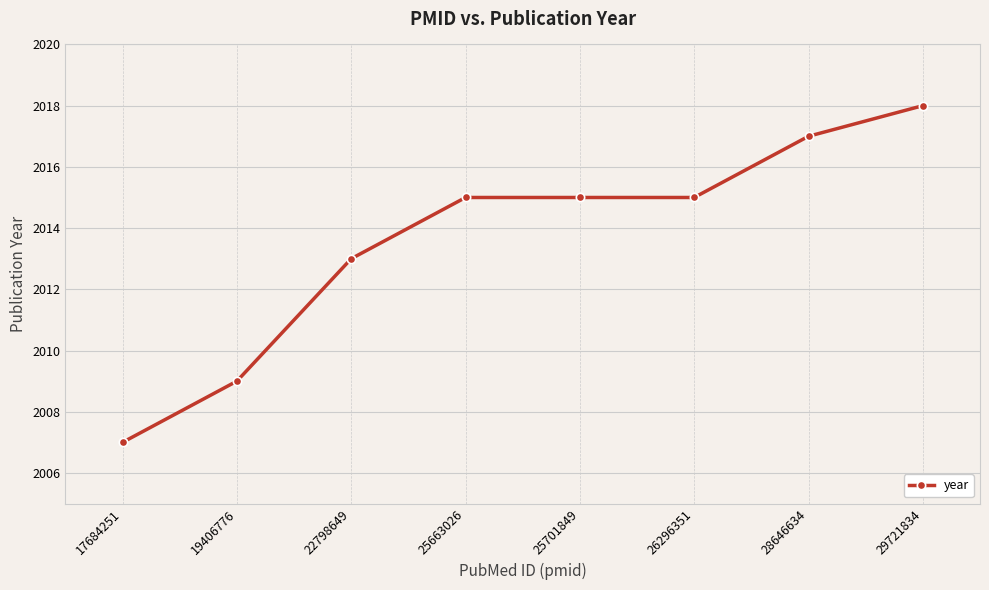

Approximately how many times larger is the value at 19406776 compared to 26296351?

1.0